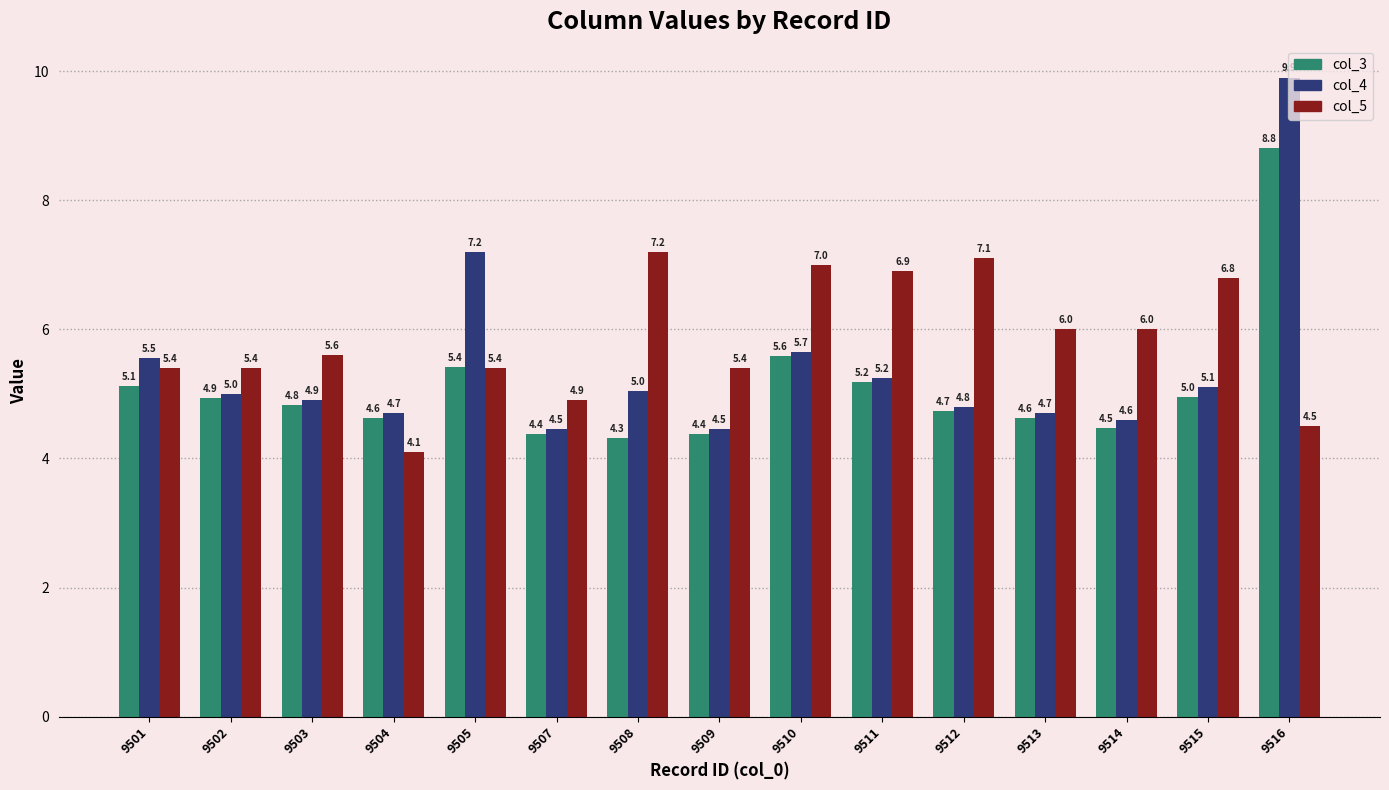

Which series has the largest range (max minus min)?

col_4